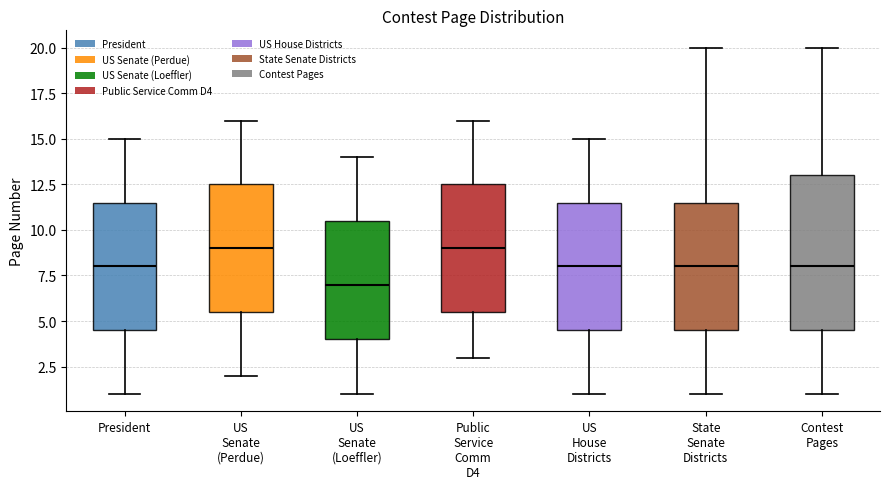

Reading left to right, read every box against the y-axis: the position of its median line, the range the box covers, and the ends of its whiskers. The values are not printed on the chart, so give them approximately, as read against the axis.

President: median 8.0, box 4.5 to 11.5, whiskers 1.0 to 15.0
US Senate (Perdue): median 9.0, box 5.5 to 12.5, whiskers 2.0 to 16.0
US Senate (Loeffler): median 7.0, box 4.0 to 10.5, whiskers 1.0 to 14.0
Public Service Comm D4: median 9.0, box 5.5 to 12.5, whiskers 3.0 to 16.0
US House Districts: median 8.0, box 4.5 to 11.5, whiskers 1.0 to 15.0
State Senate Districts: median 8.0, box 4.5 to 11.5, whiskers 1.0 to 20.0
Contest Pages: median 8.0, box 4.5 to 13.0, whiskers 1.0 to 20.0